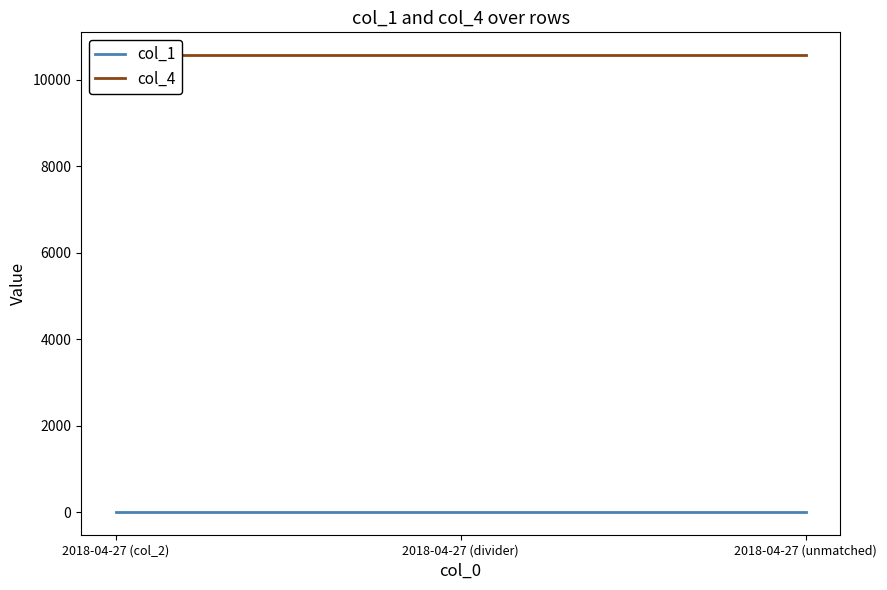

Does the chart have visible grid lines?

No